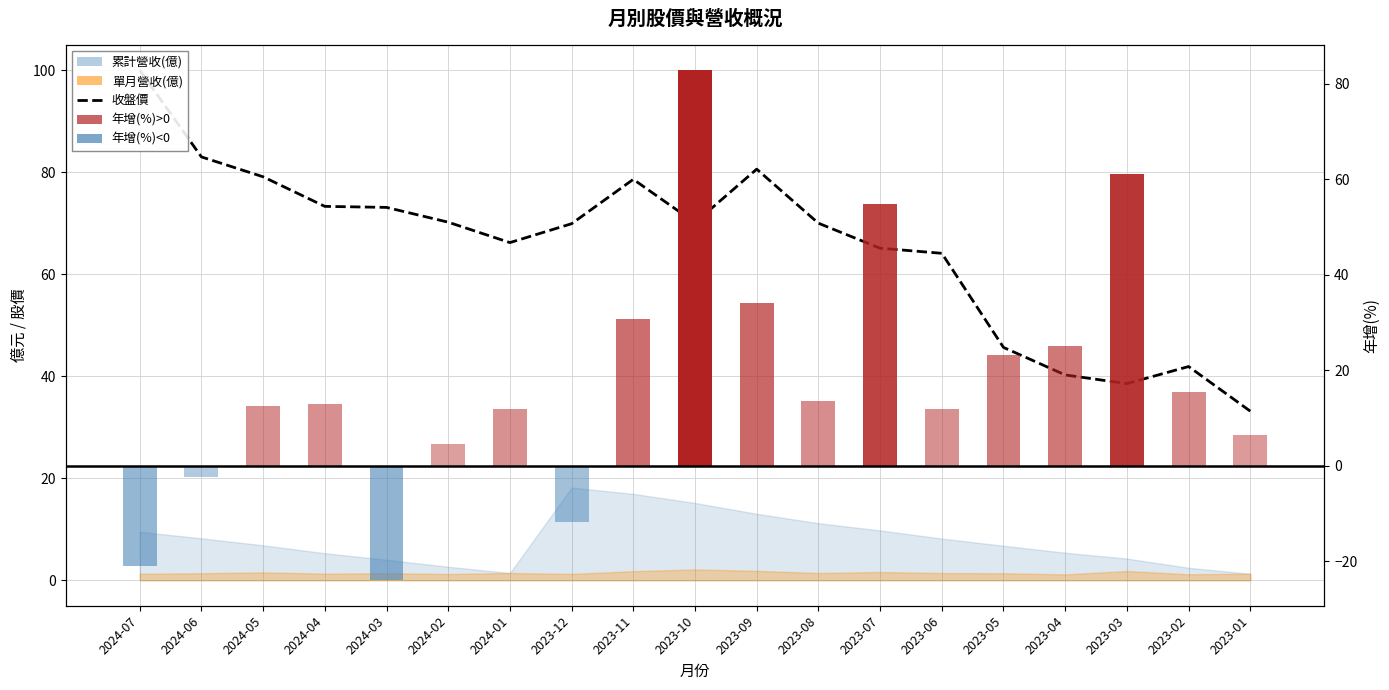

What is the difference between the maximum and minimum values?

66.8